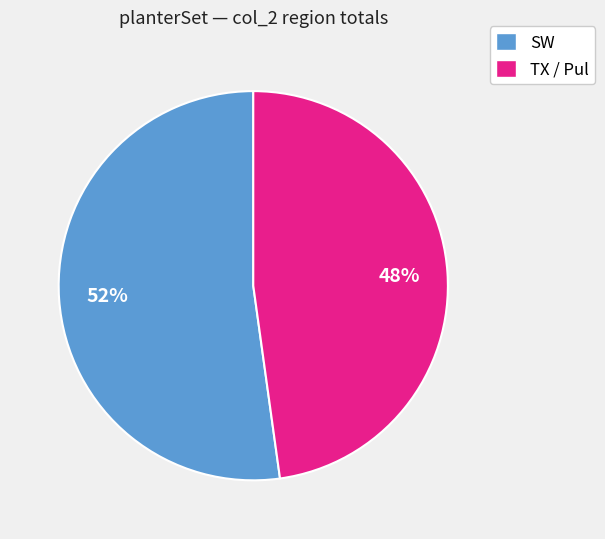

To the nearest percent, what portion does TX / Pul represent?

48%